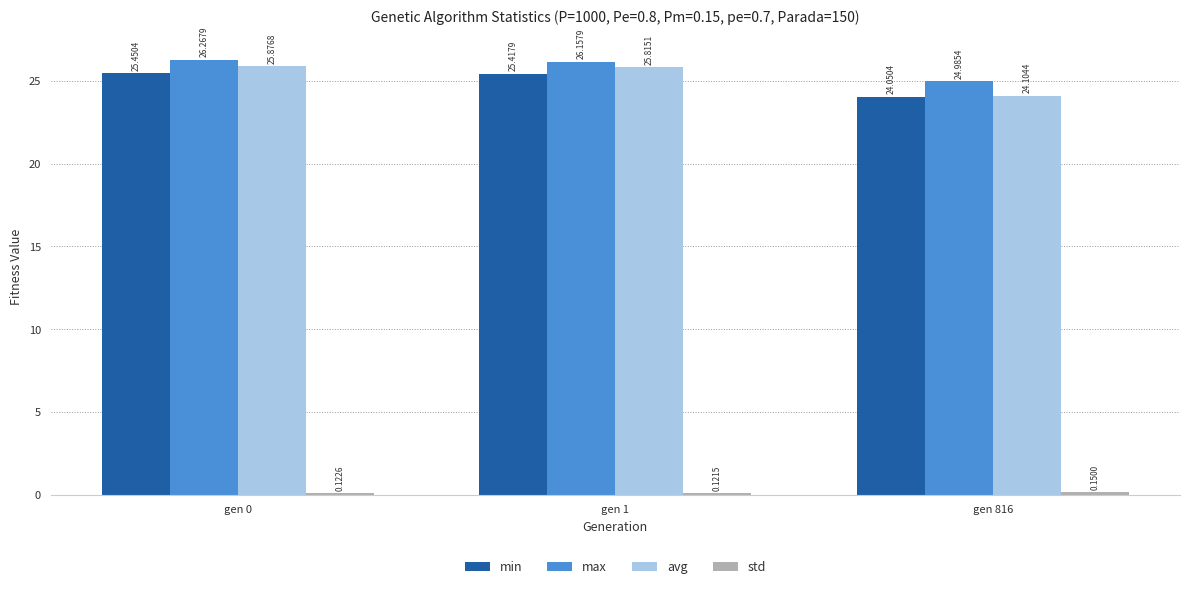

What is the difference between the avg values at gen 1 and gen 816?

1.7